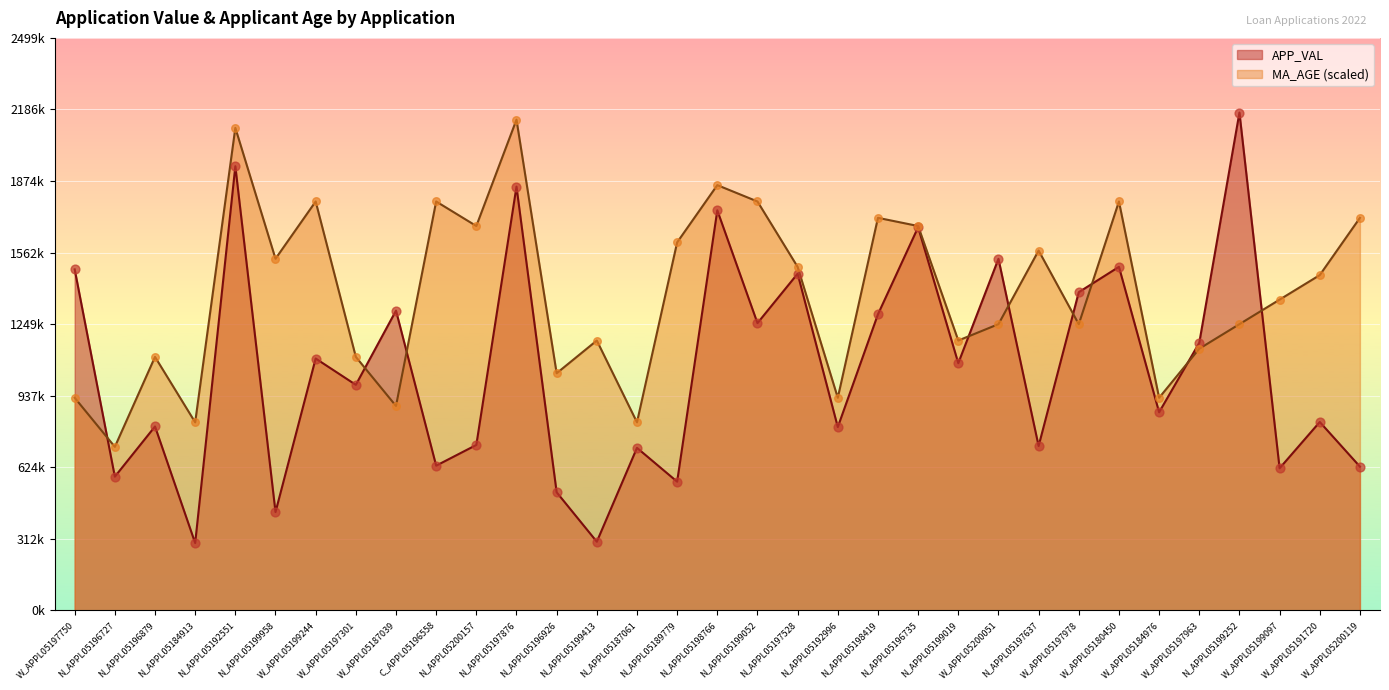

Which series contains the highest Y value?

APP_VAL